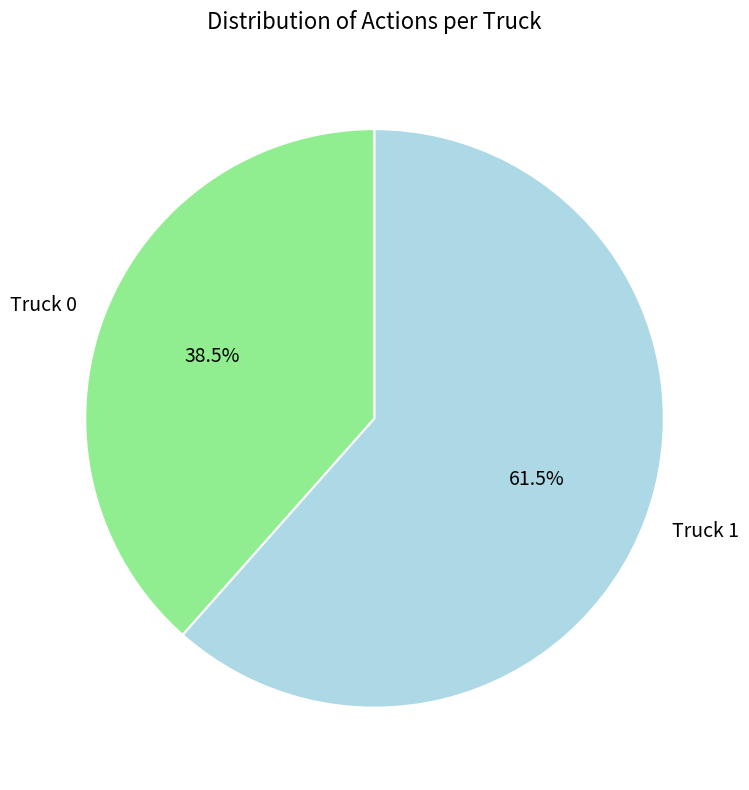

What percentage do Truck 1 and Truck 0 together represent?

100.0%